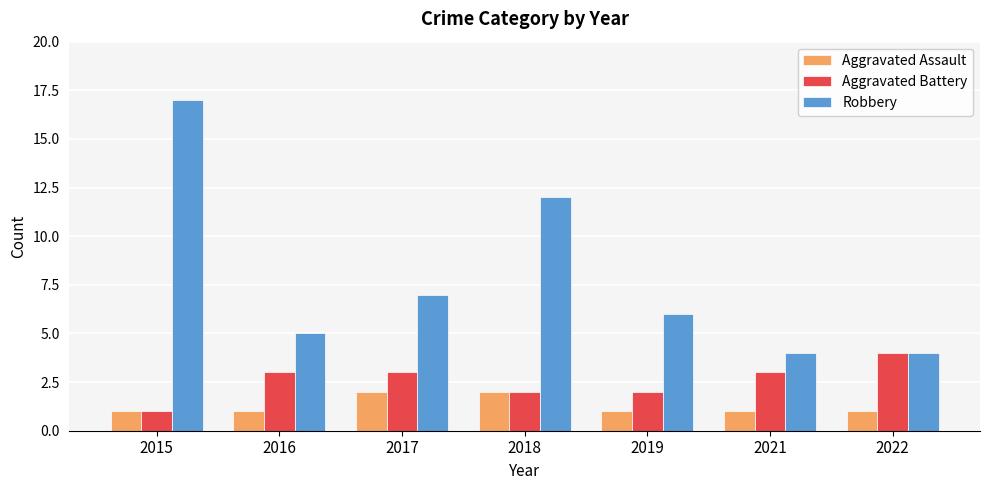

The value of Robbery at 2015 is 7. True or false?

False